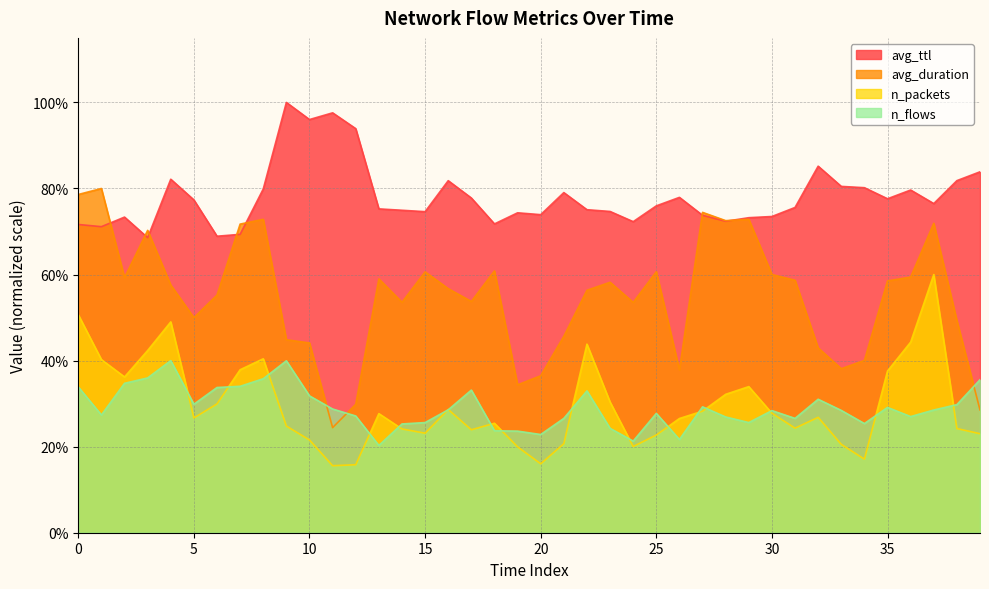

True or false: avg_ttl and n_packets intersect in this chart.

False